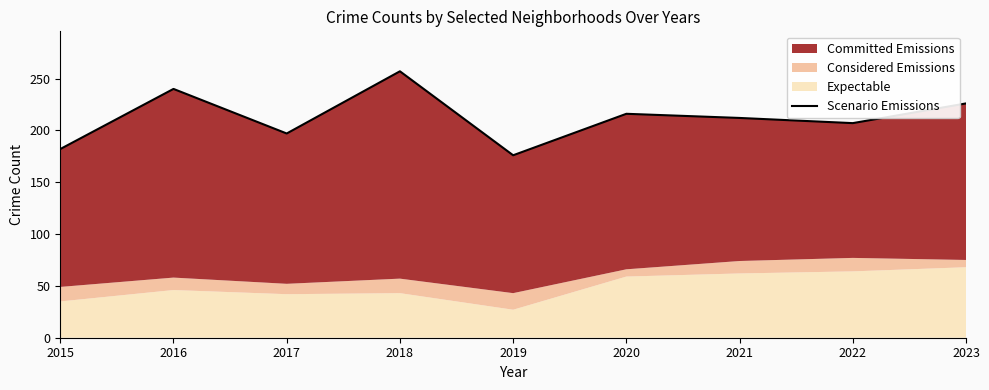

Reading left to right, transcribe all the data shown in this chart.

2015=182	2016=240	2017=197	2018=257	2019=176	2020=216	2021=212	2022=207	2023=226